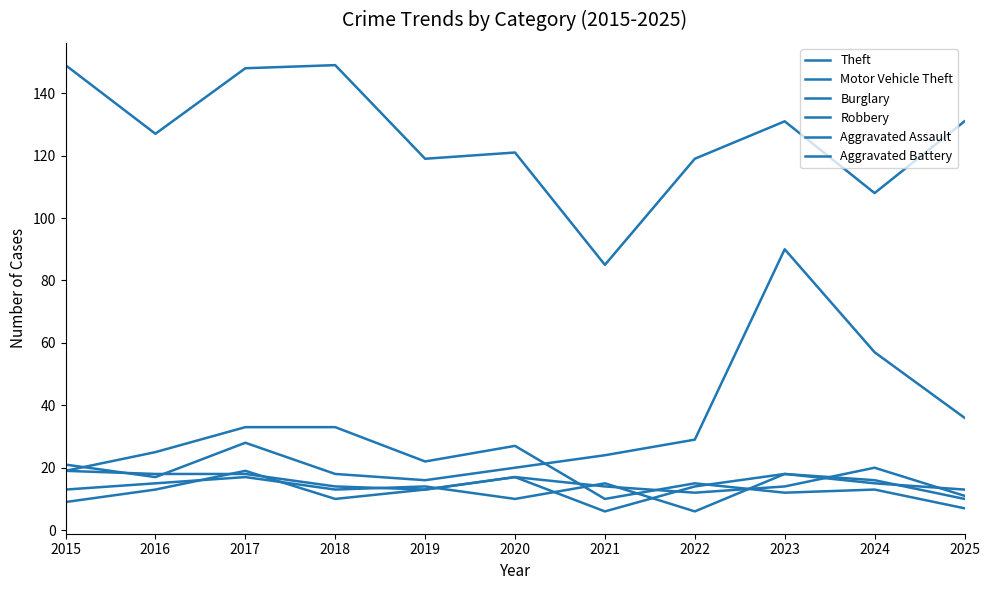

What is the minimum value shown in the chart?

6